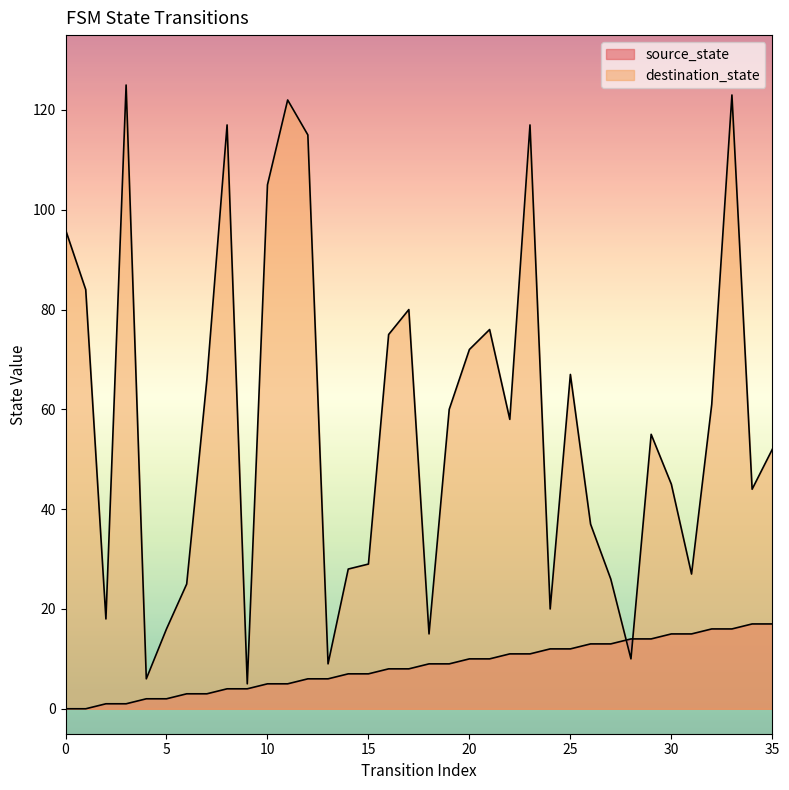

Reading right to left, extract all data points from this chart.

source_state: 35=17	34=17	33=16	32=16	31=15	30=15	29=14	28=14	27=13	26=13	25=12	24=12	23=11	22=11	21=10	20=10	19=9	18=9	17=8	16=8	15=7	14=7	13=6	12=6	11=5	10=5	9=4	8=4	7=3	6=3	5=2	4=2	3=1	2=1	1=0	0=0
destination_state: 35=52	34=44	33=123	32=61	31=27	30=45	29=55	28=10	27=26	26=37	25=67	24=20	23=117	22=58	21=76	20=72	19=60	18=15	17=80	16=75	15=29	14=28	13=9	12=115	11=122	10=105	9=5	8=117	7=66	6=25	5=16	4=6	3=125	2=18	1=84	0=96